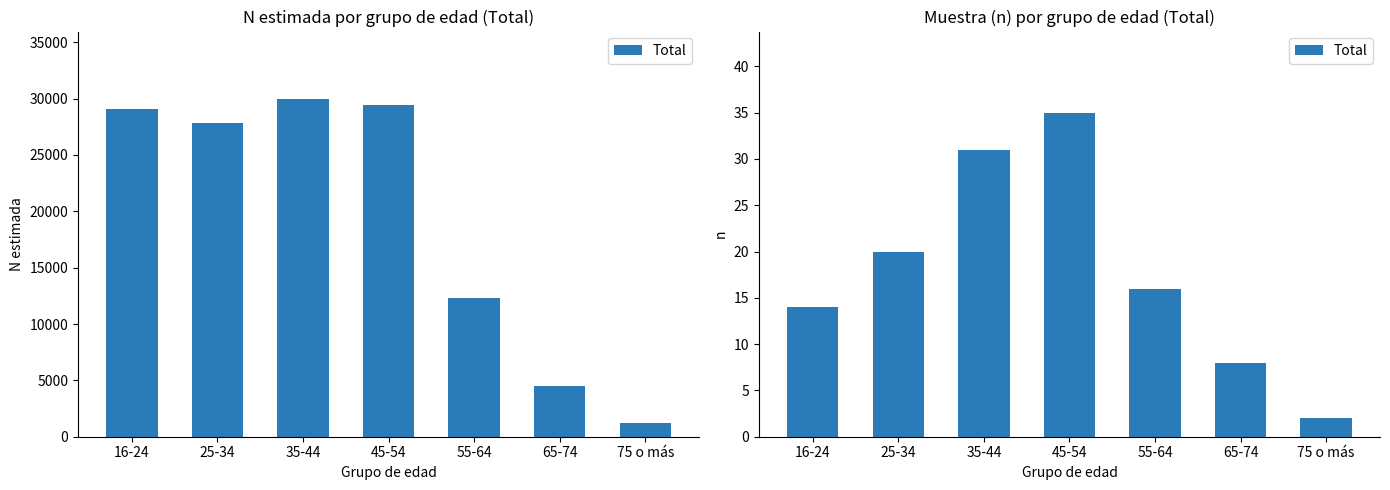

How many series are shown in this chart?

1